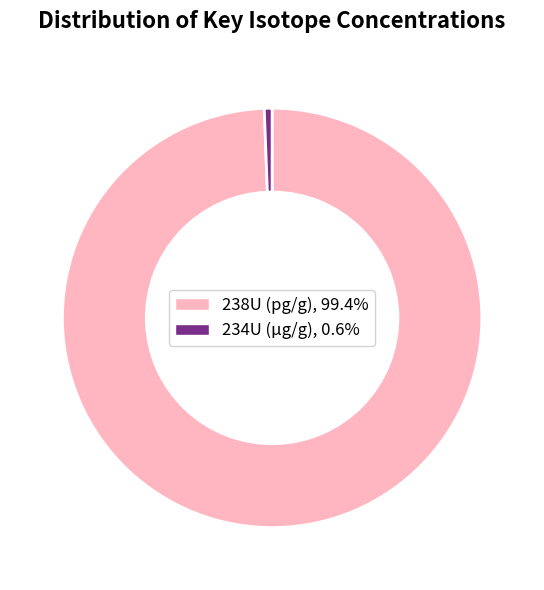

How many slices are in this pie chart?

2